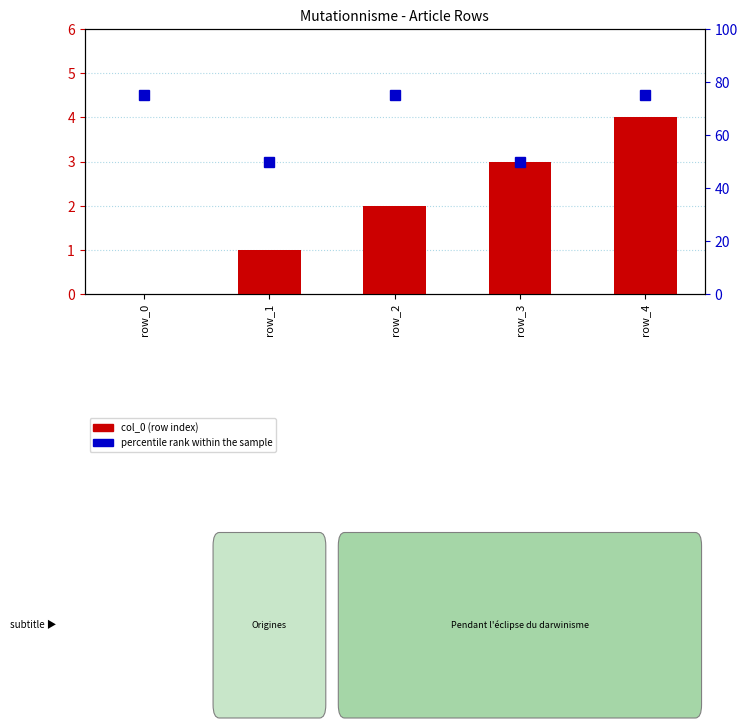

Which label corresponds to the largest value in the chart?

row_0